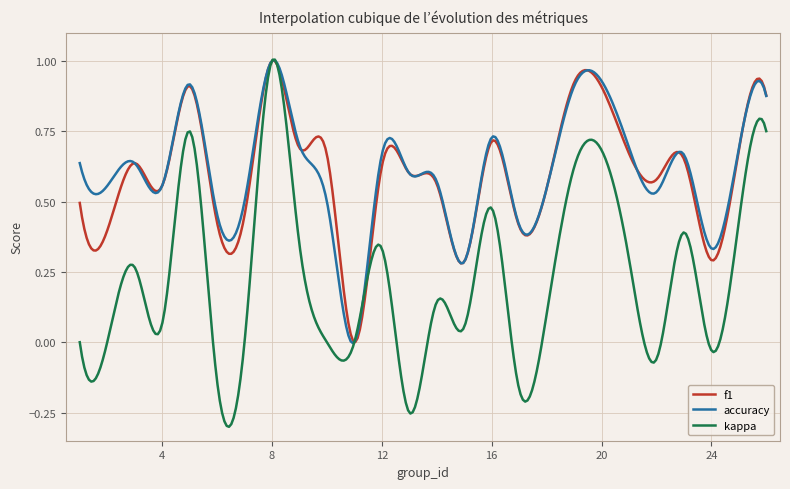

Which series has the widest spread of values?

kappa